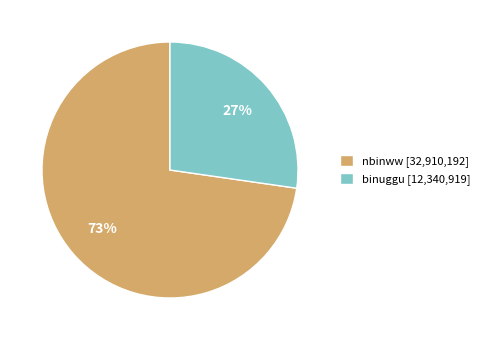

Is it true that binuggu is 15% of the pie?

False